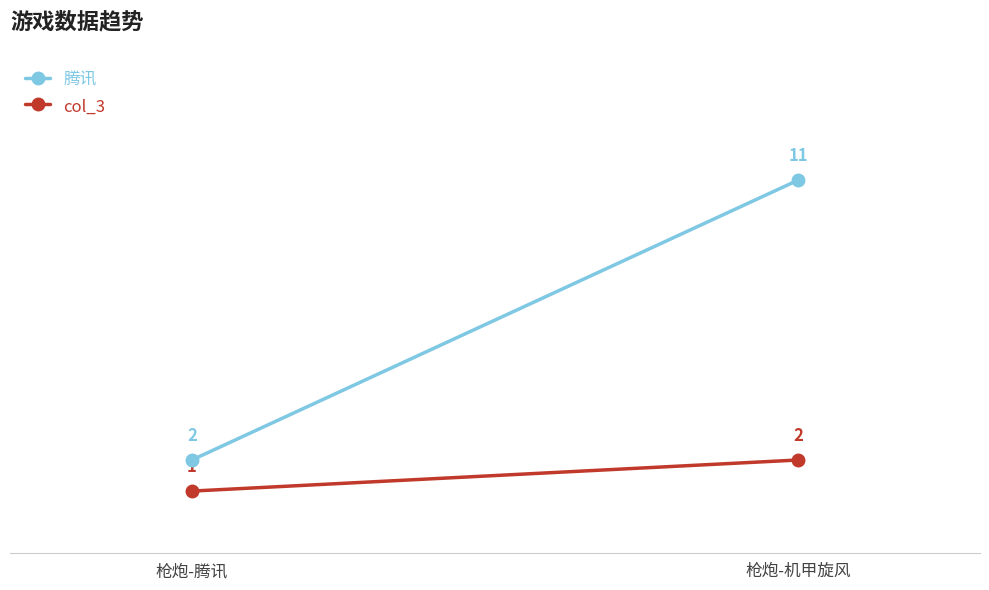

What is the average value of the 腾讯 series?

6